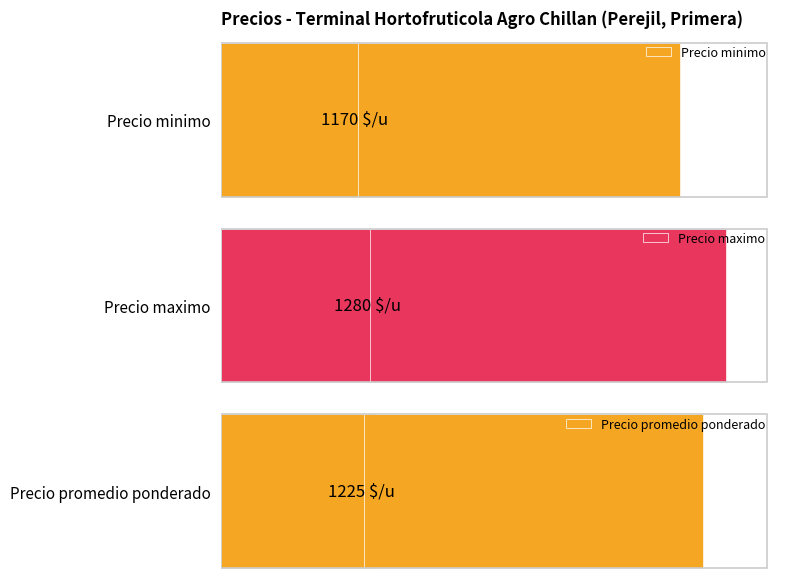

What are all the series names shown in the legend?

Precio minimo, Precio maximo, Precio promedio ponderado